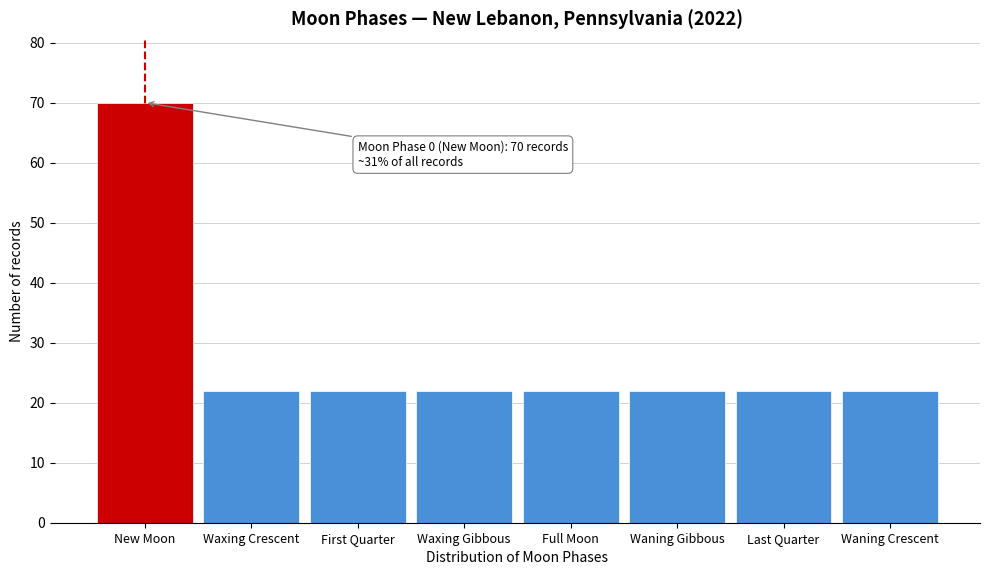

Reading right to left, what are all the values shown in this chart?

22	22	22	22	22	22	22	70